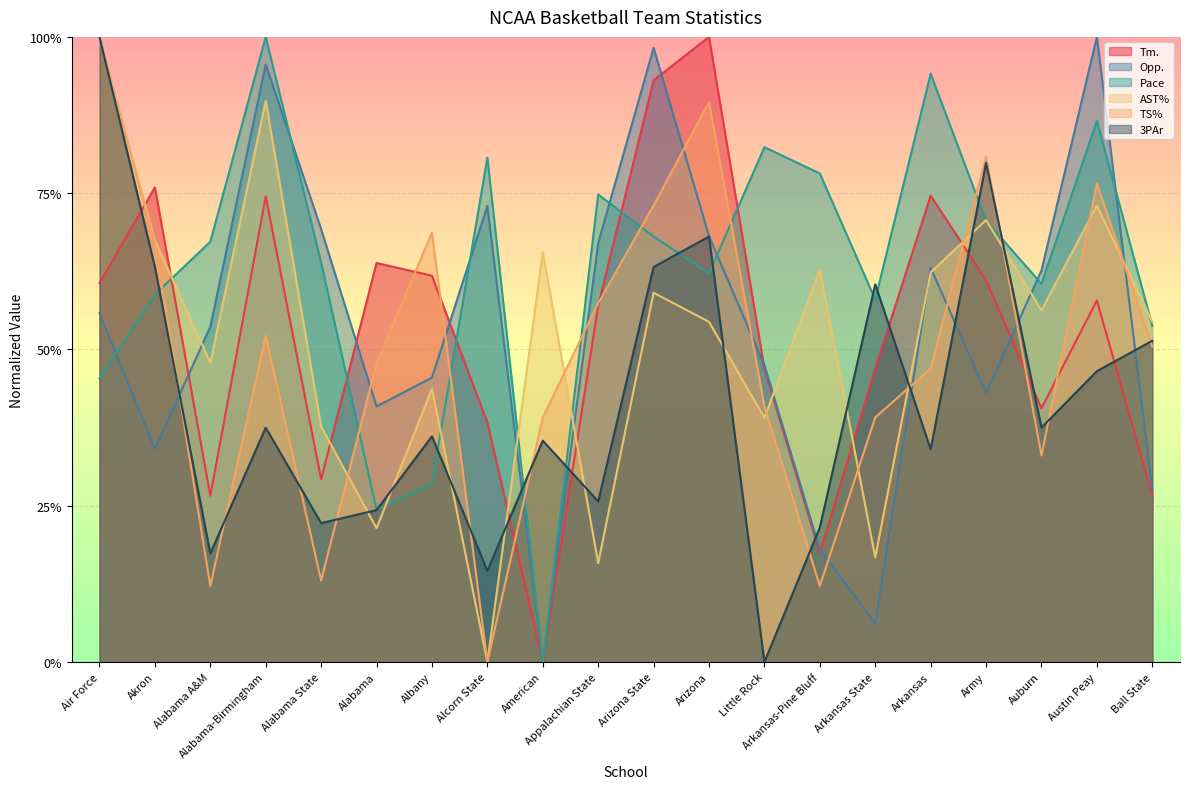

What is the value of the Pace point at the 7th from the left?

0.3